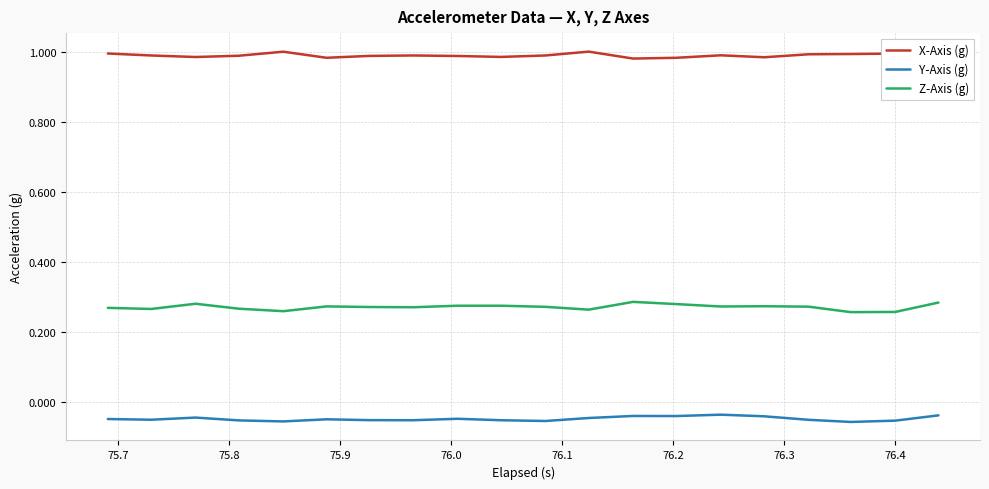

Which series has the largest range (max minus min)?

Z-Axis (g)